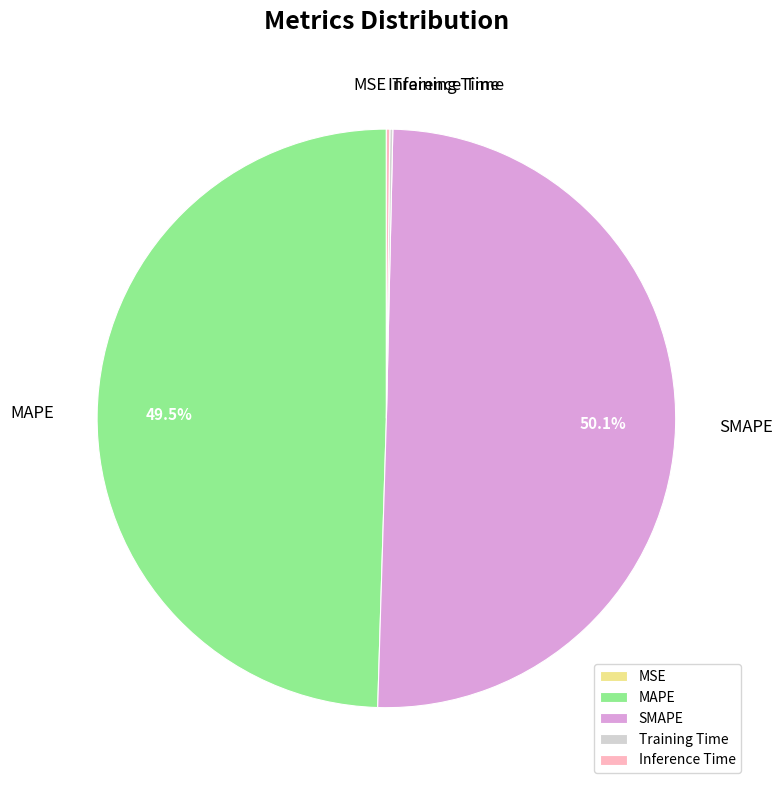

To the nearest percent, what is the average slice percentage?

20%